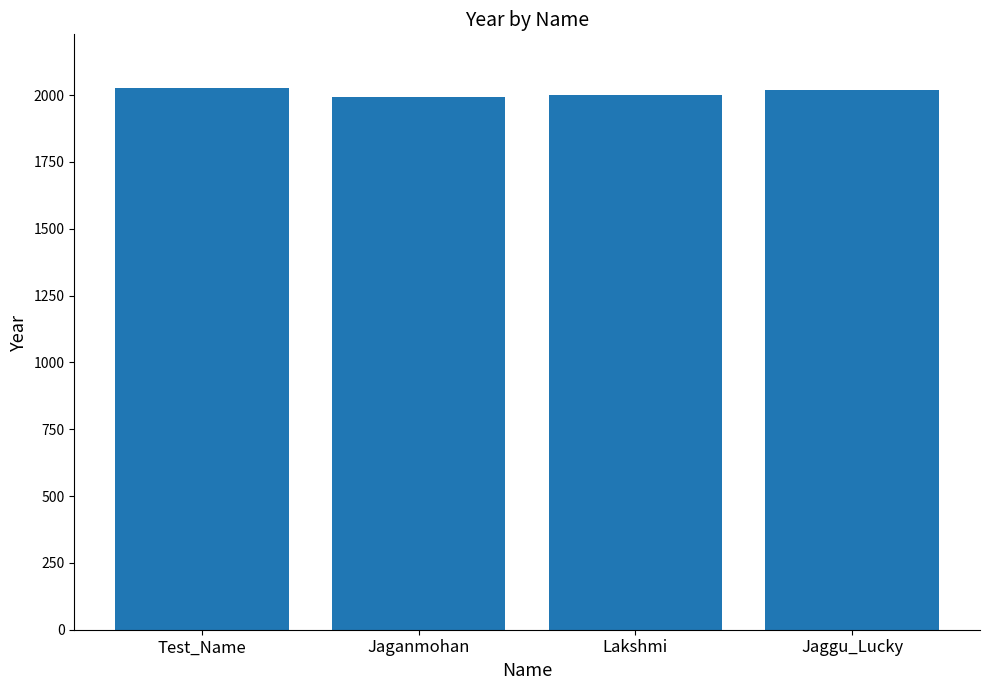

The chart shows a value of 2021 at Jaggu_Lucky. True or false?

True